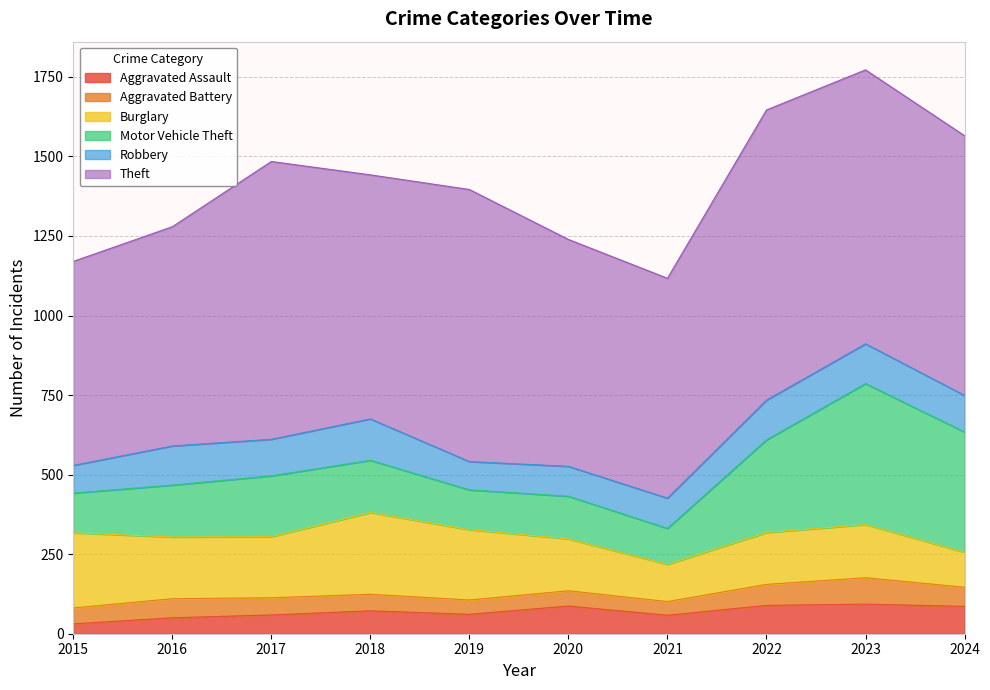

Which label corresponds to the smallest value in the chart?

2015